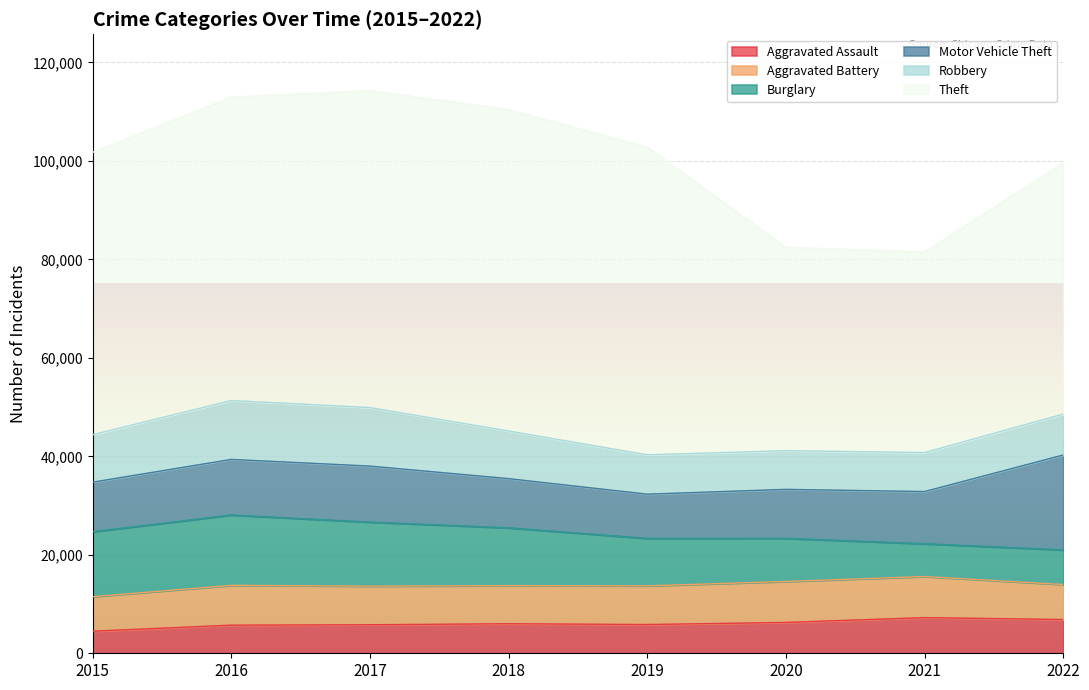

What is the sum of the Aggravated Battery values at 2021 and 2016?

16432